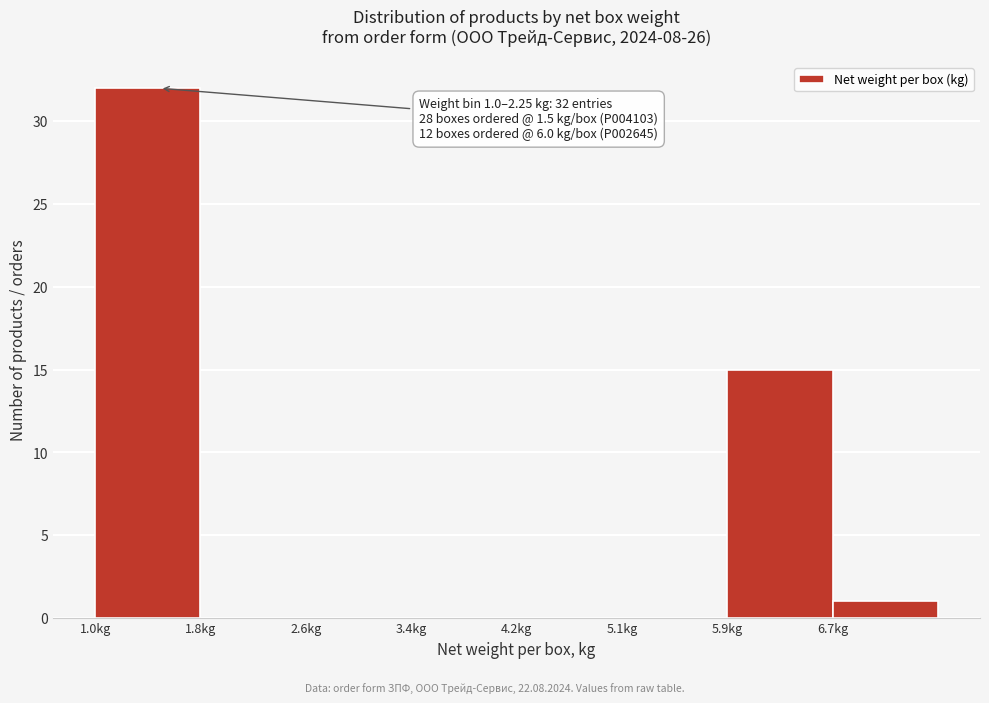

Over which range of the x-axis is the bar tallest?

1.0 to 1.8